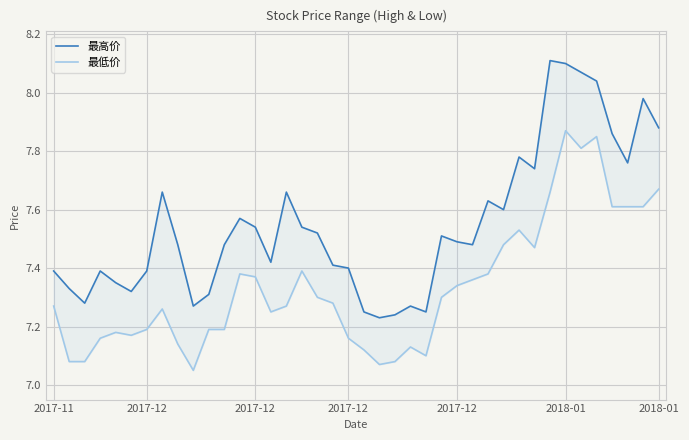

Rank the series by their maximum value, from highest to lowest.

最高价, 最低价